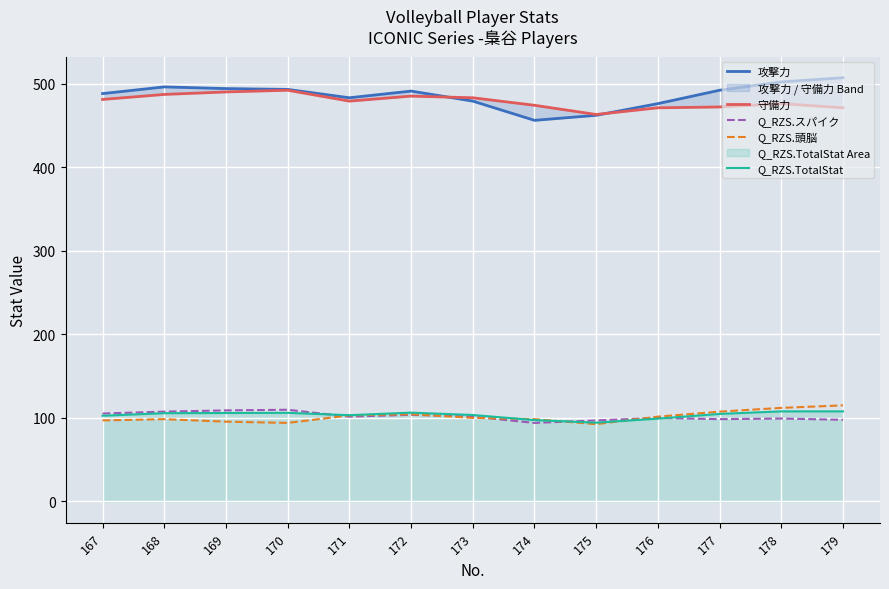

What is the highest value of the Q_RZS.TotalStat series?

107.8